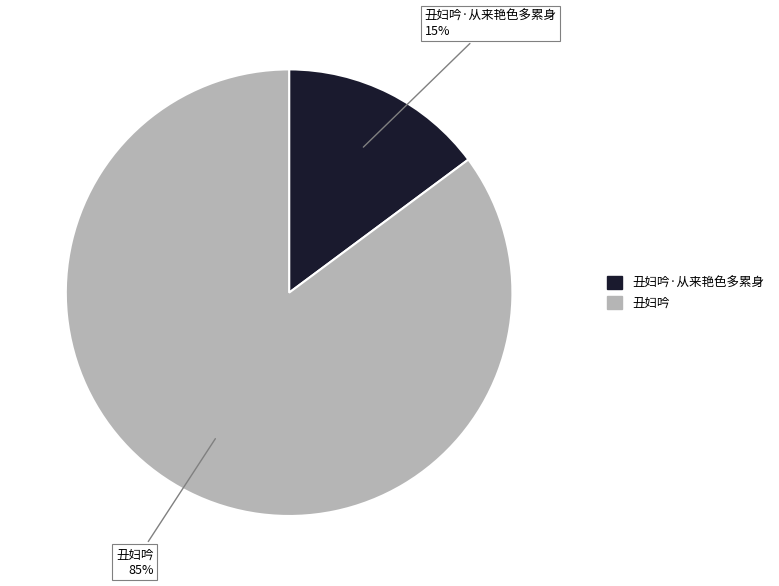

Approximately how many times larger is the value at 丑妇吟·从来艳色多累身 compared to 丑妇吟?

0.2